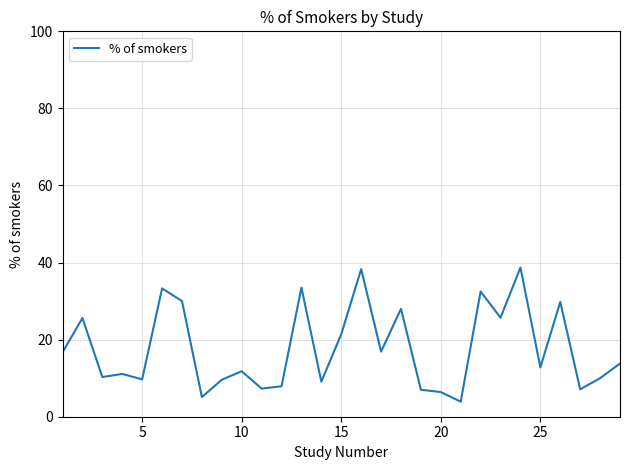

What is the minimum value shown in the chart?

3.9